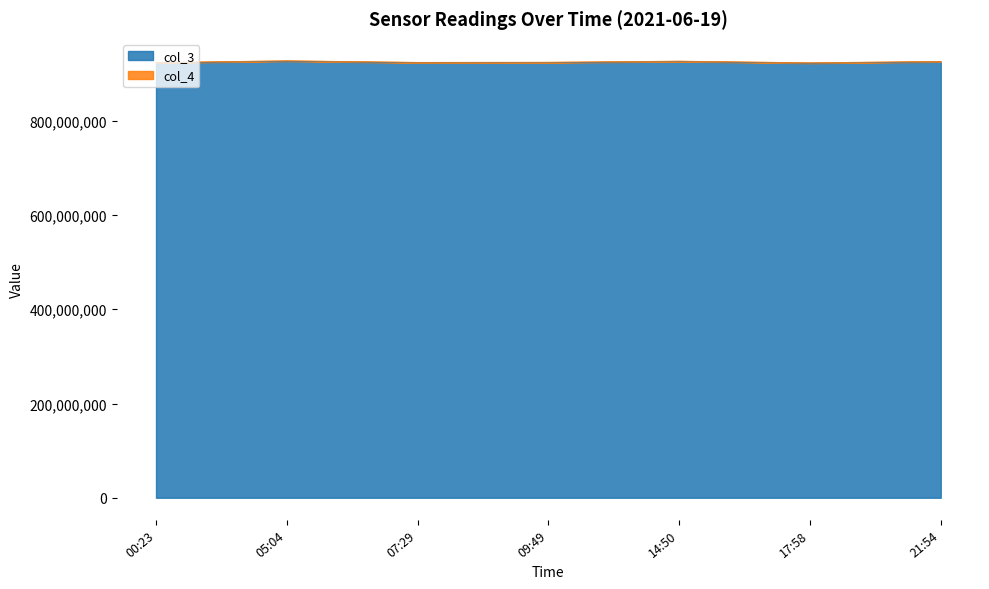

What is the total value across all series at 07:29?

924090815